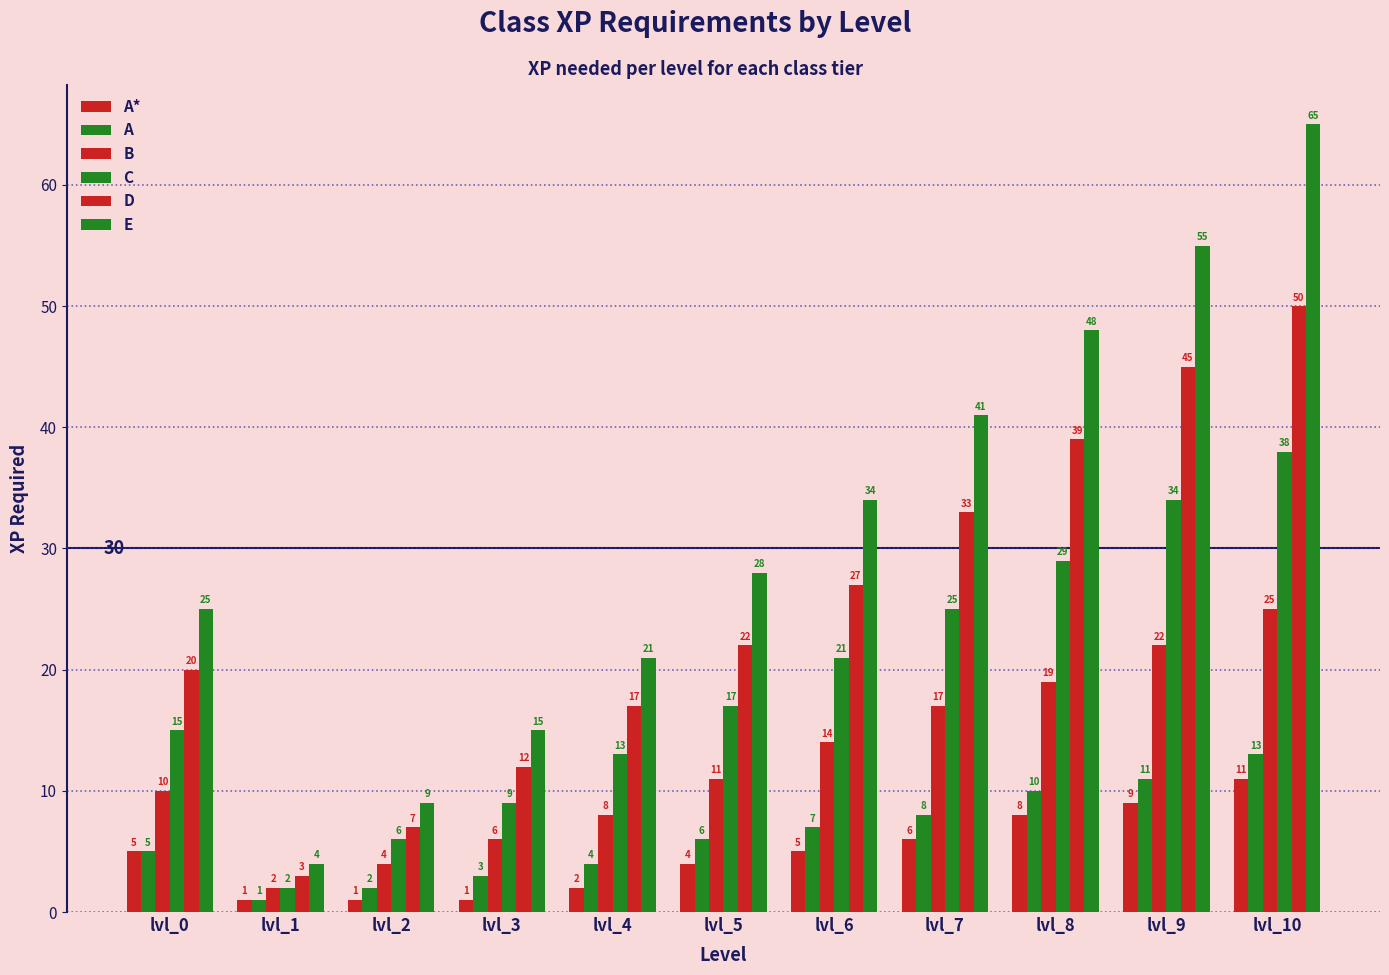

What is the total value across all series at lvl_3?

46